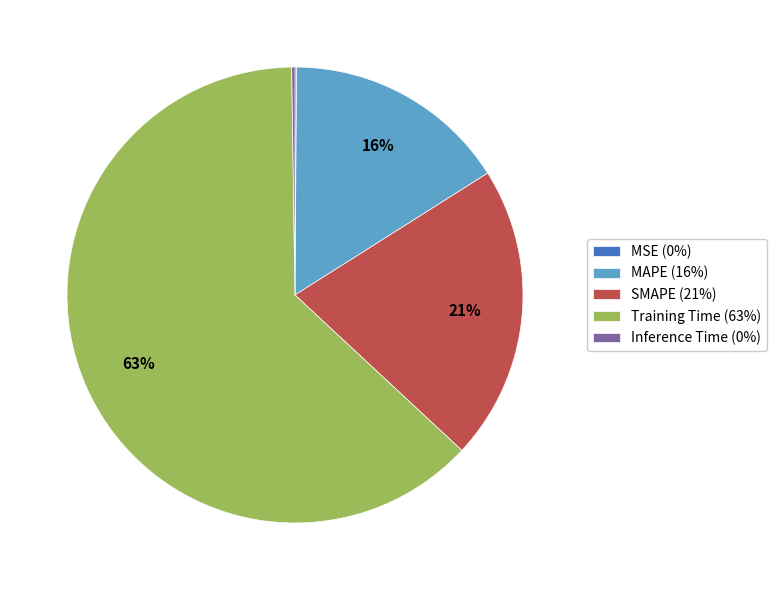

What is the largest slice in the pie chart?

Training Time